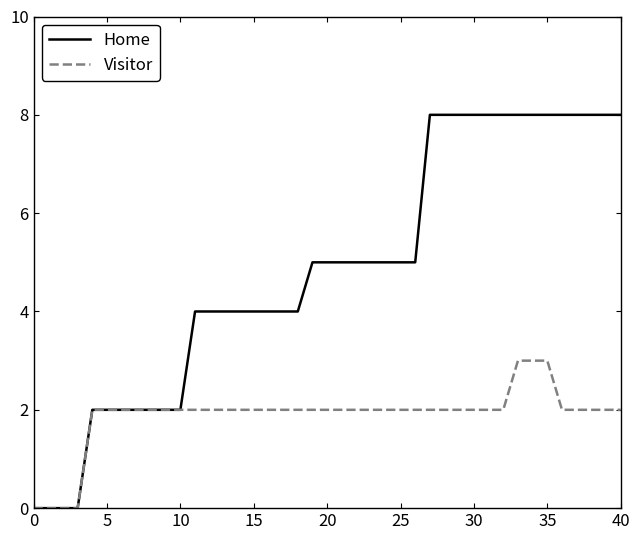

List the series in order of their peak value, highest first.

Home, Visitor